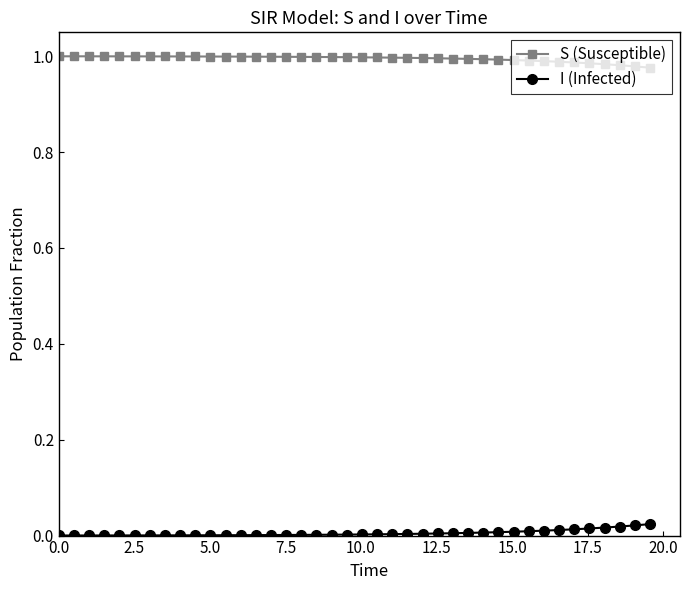

Which series has the largest total across all categories?

S (Susceptible)